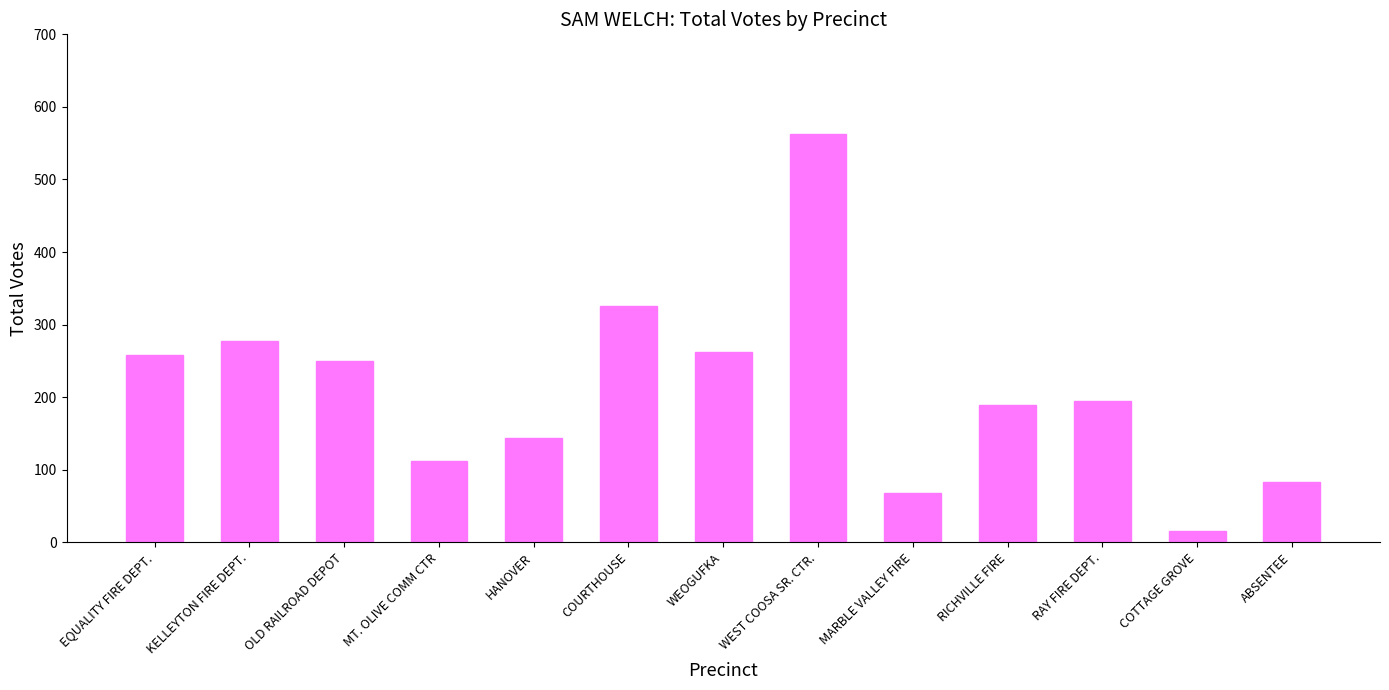

What is the smallest value displayed?

15